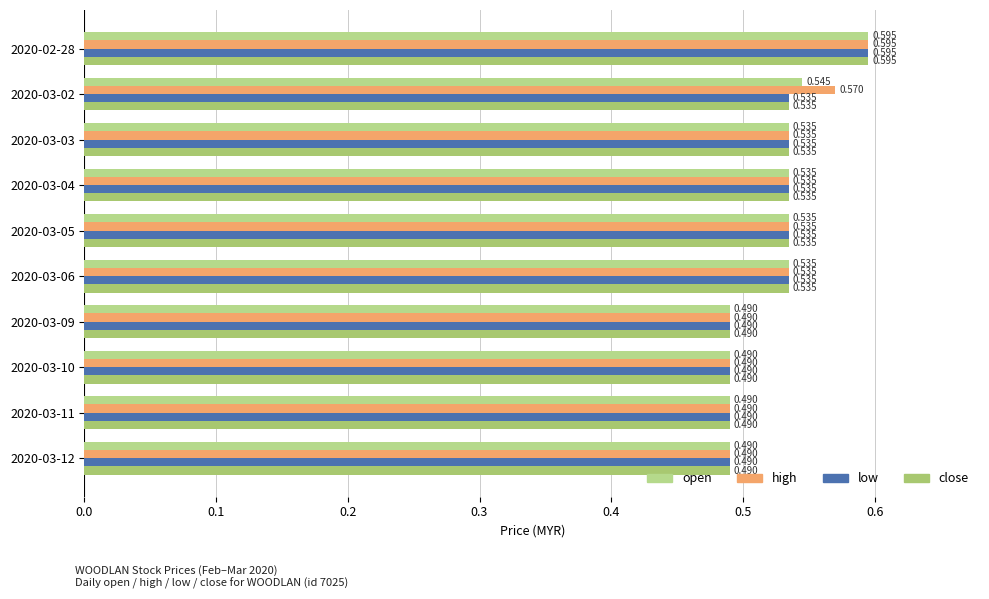

What are all the series names shown in the legend?

open, high, low, close